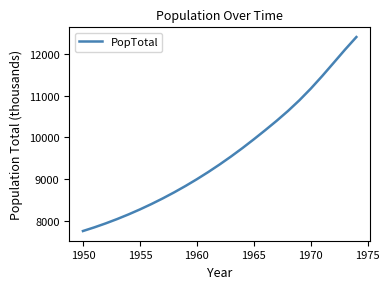

What is the sum of all values?

240268.3